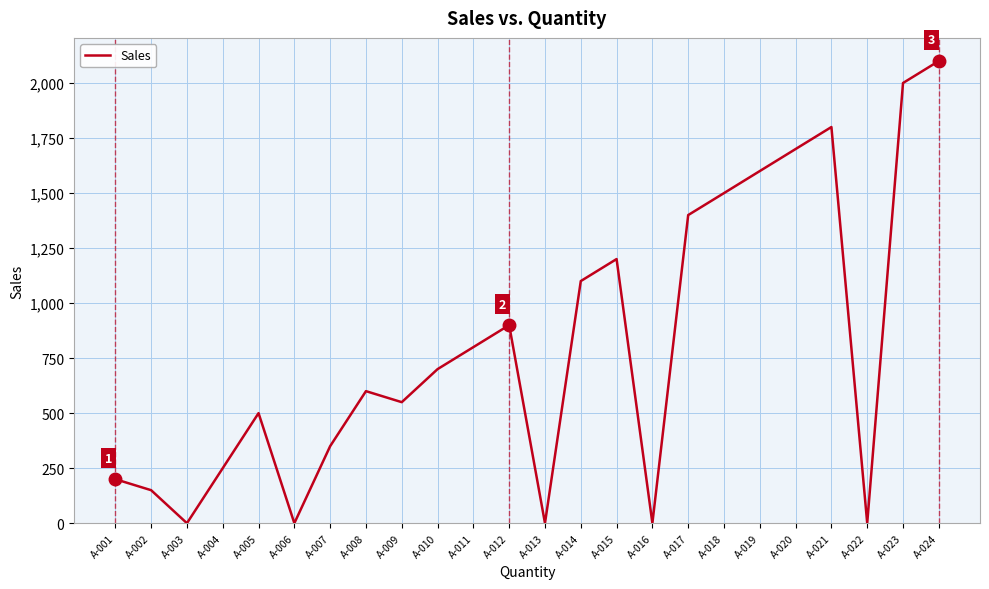

Is it true that the value at A-005 is 500.1?

True